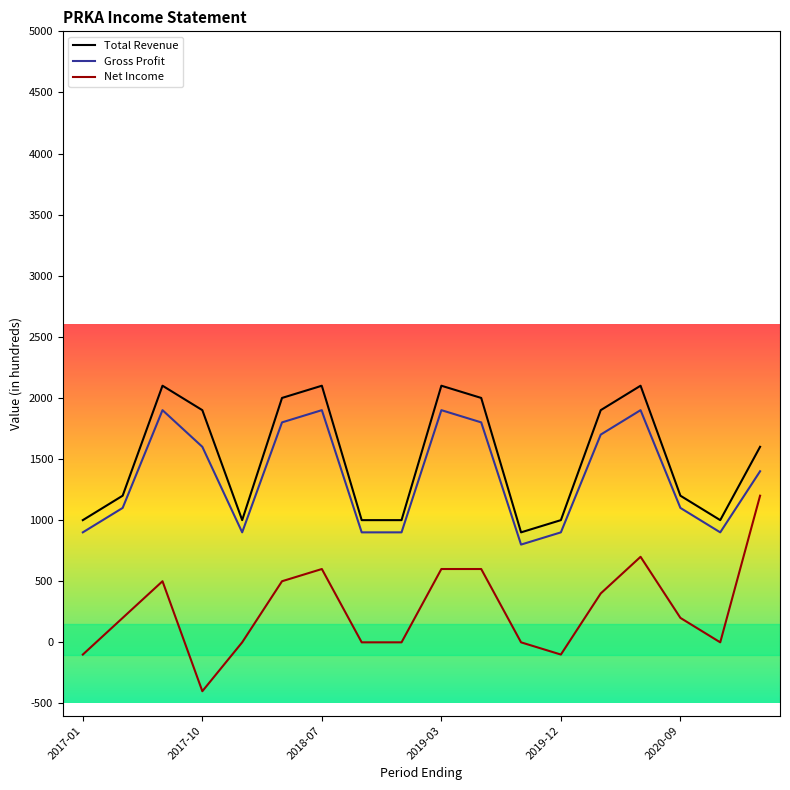

Which series has the widest spread of values?

Net Income